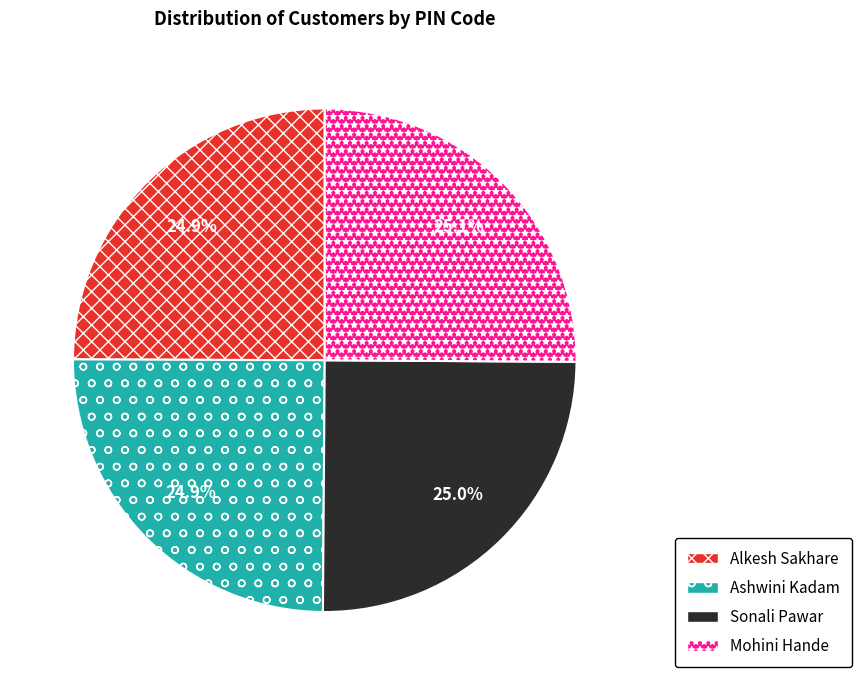

Is Ashwini Kadam the majority of the pie?

No